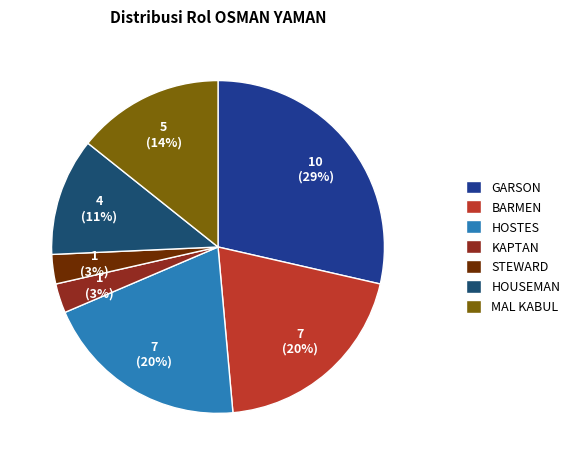

What percentage is the HOSTES slice, to the nearest percent?

20%